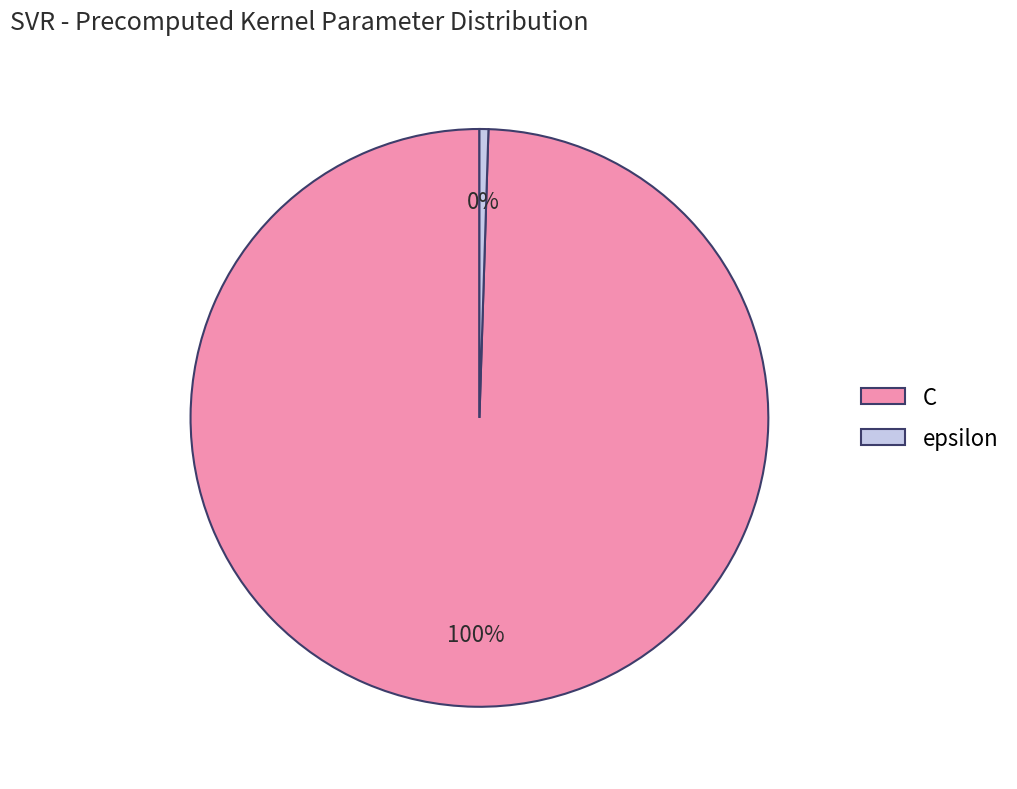

Rank the categories by value from lowest to highest.

epsilon, C